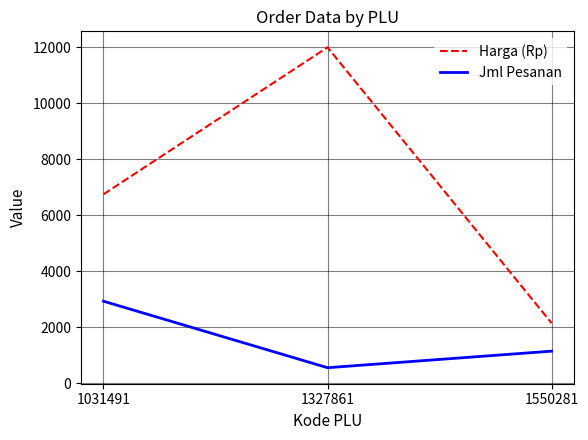

At which category is the sum across all series the highest?

1327861